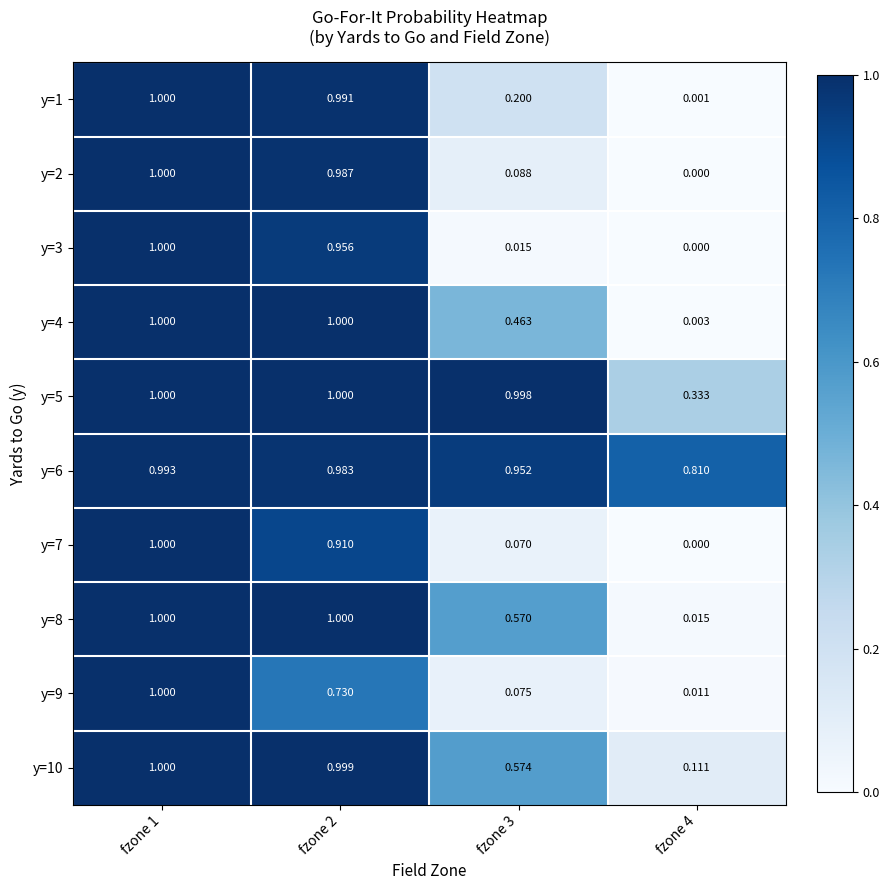

Rank the series at fzone 3 from highest to lowest value.

y=5, y=6, y=10, y=8, y=4, y=1, y=2, y=9, y=7, y=3